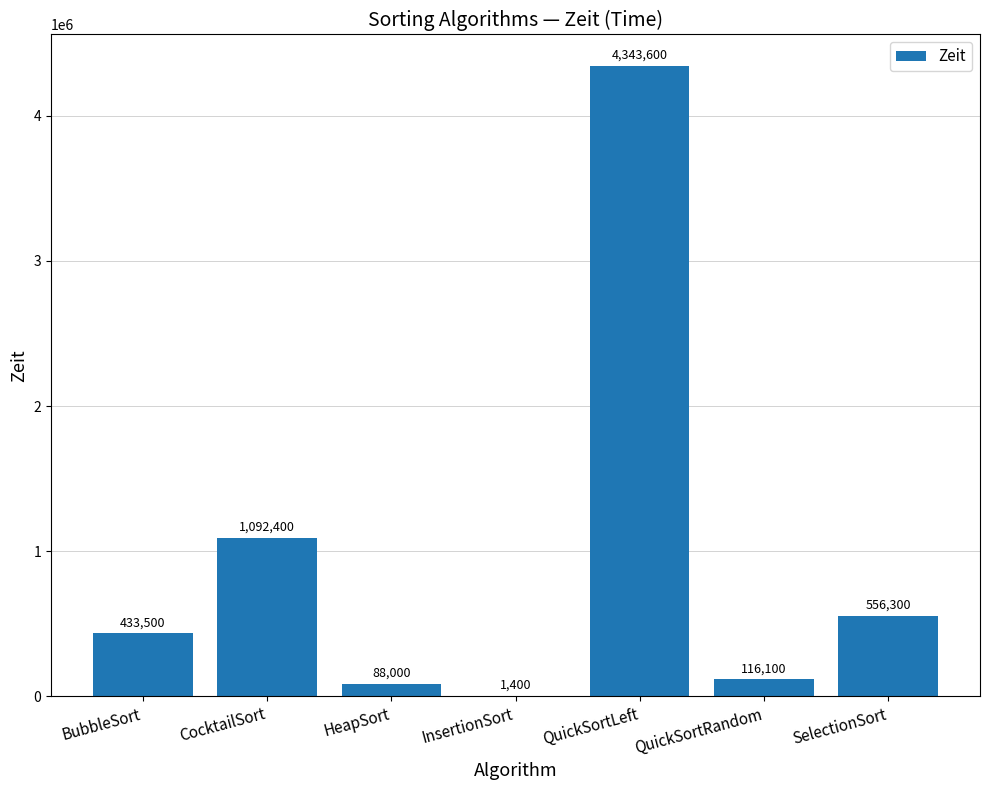

Which label corresponds to the largest value in the chart?

QuickSortLeft